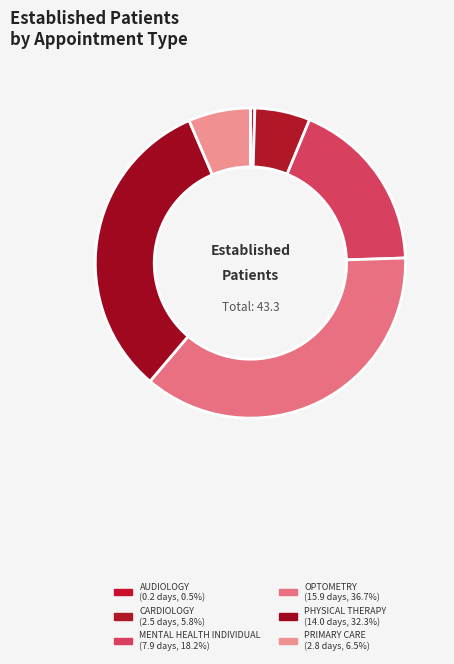

What is the change in value from MENTAL HEALTH INDIVIDUAL to OPTOMETRY?

+8.0